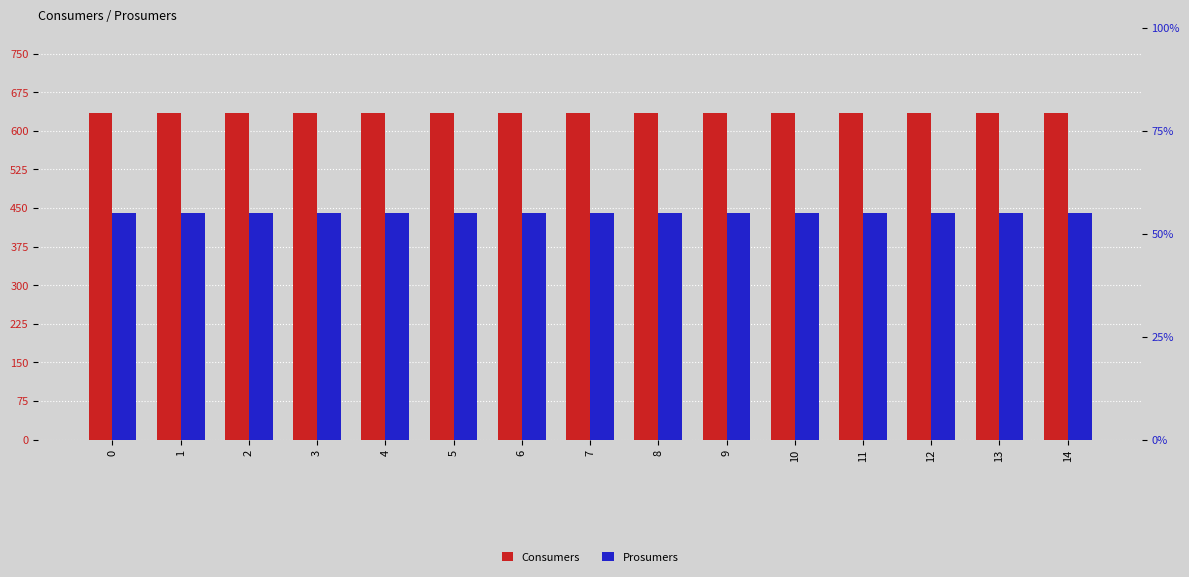

What is the sum of all Prosumers values?

6600